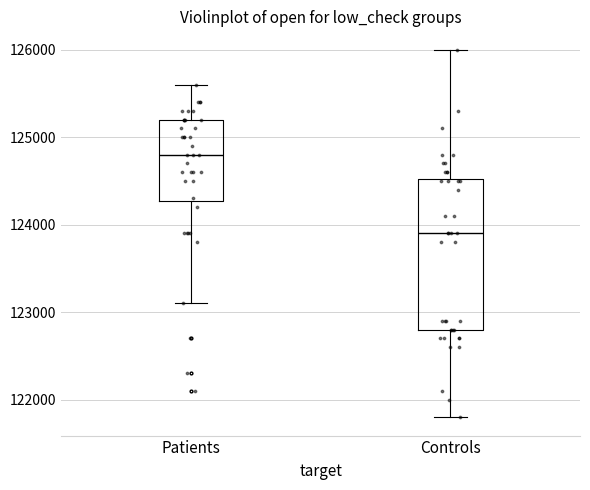

Where does the upper whisker of the box for Controls end on the y-axis? The values are not printed on the chart, so give them approximately, as read against the axis.

126000